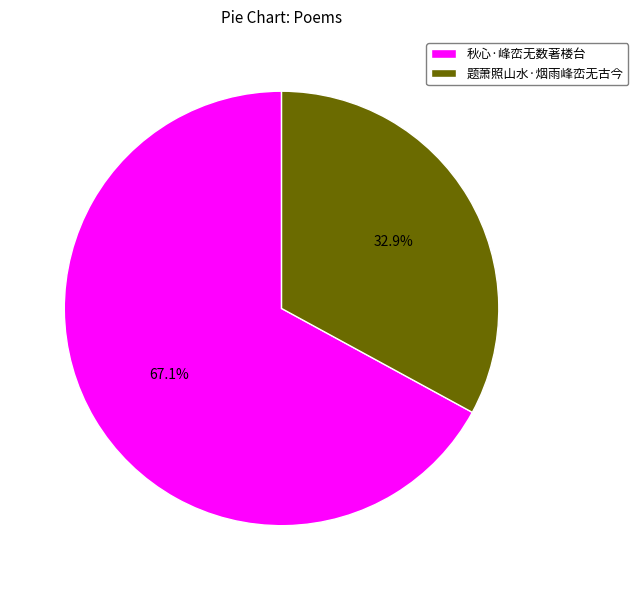

Is it true that 题萧照山水·烟雨峰峦无古今 is 19% of the pie?

False